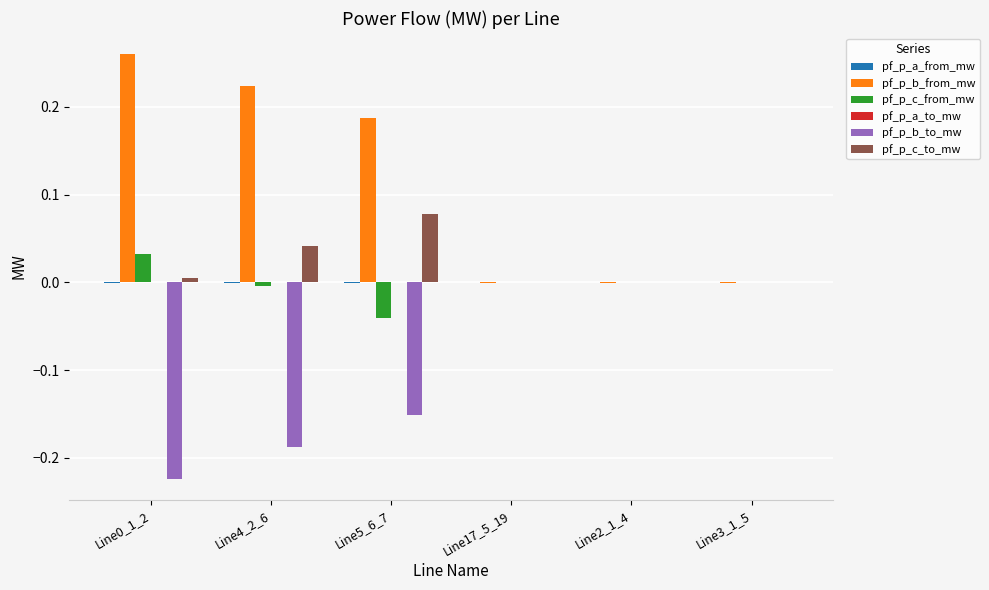

True or false: pf_p_c_to_mw has a value of 0.0 at Line0_1_2.

True